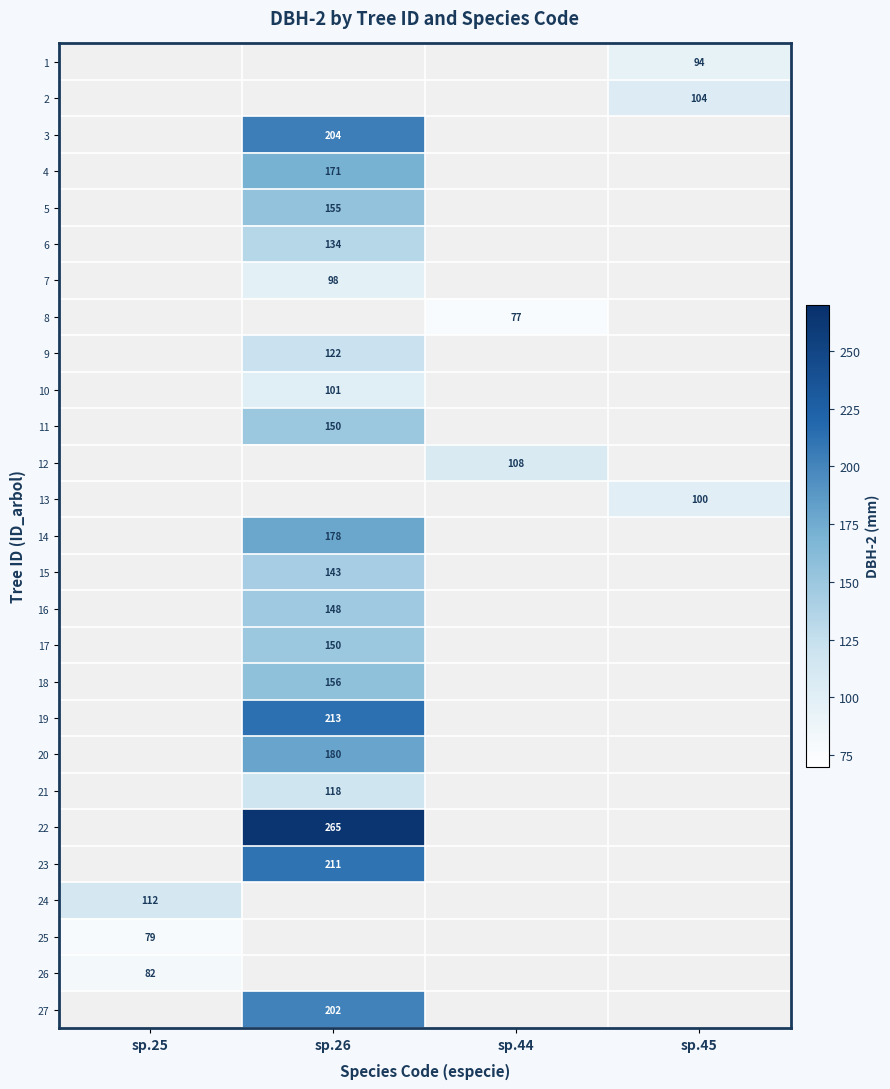

True or false: 7 has a value of 98 at sp.26.

True